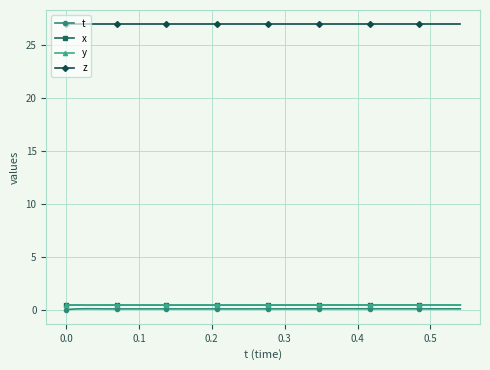

In t, how many points are higher than both neighbors (excluding endpoints)?

4